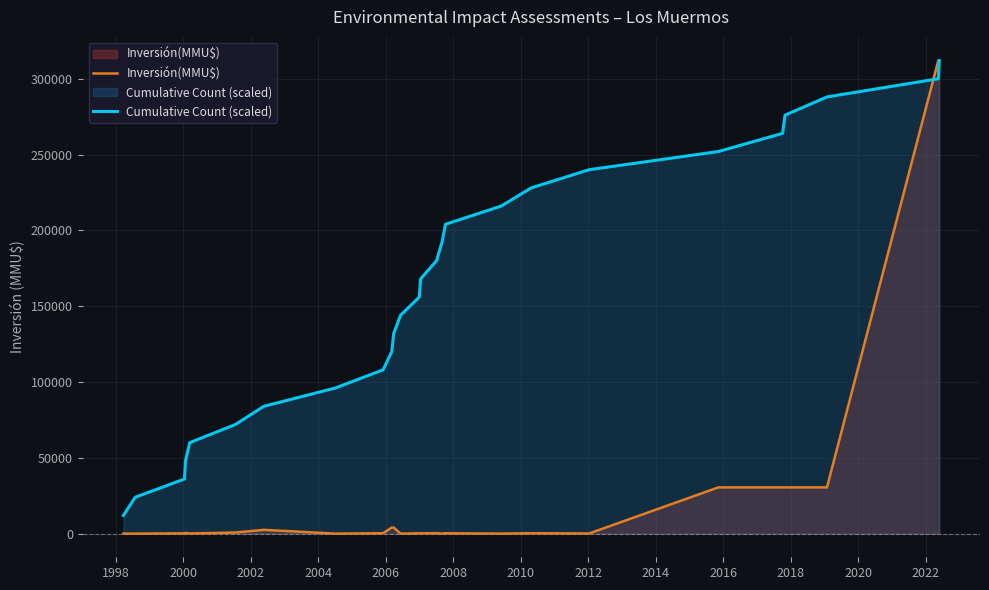

Which series has the largest total across all categories?

Cumulative Count (scaled)